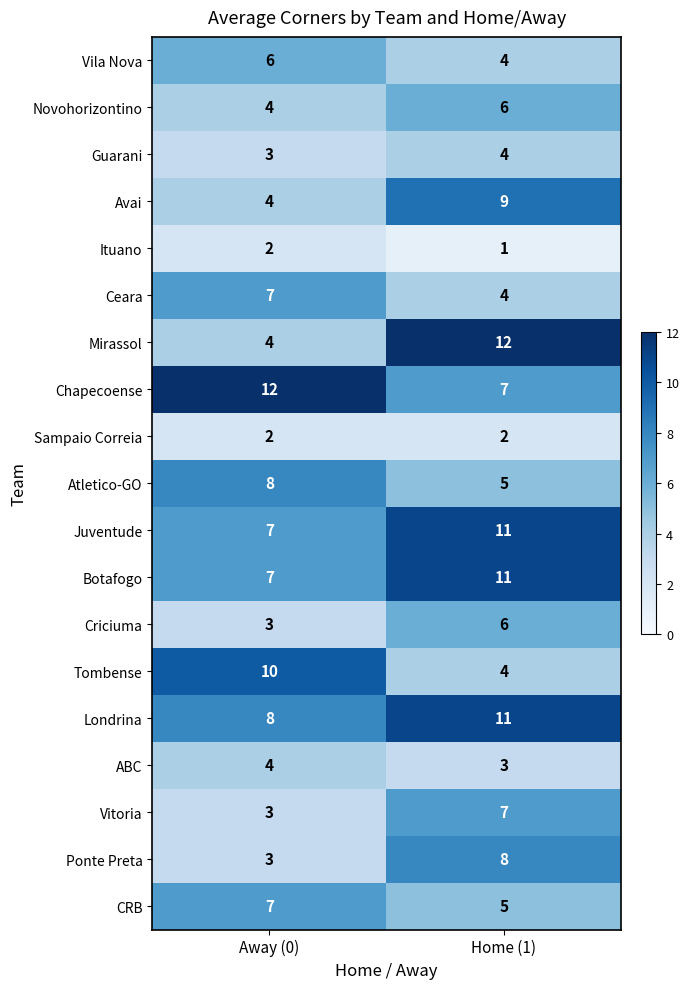

What is the spread (max minus min) of values at Away (0)?

10